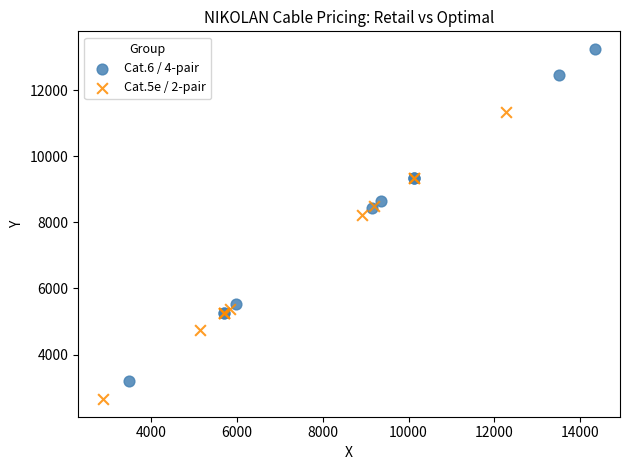

Which series reaches the maximum Y coordinate?

Cat.6 / 4-pair